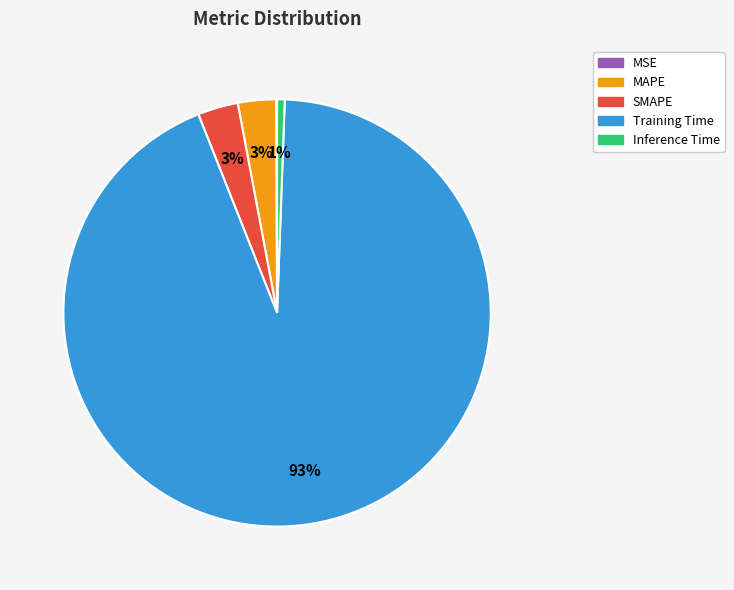

The Training Time slice represents 80% of the pie. True or false?

False